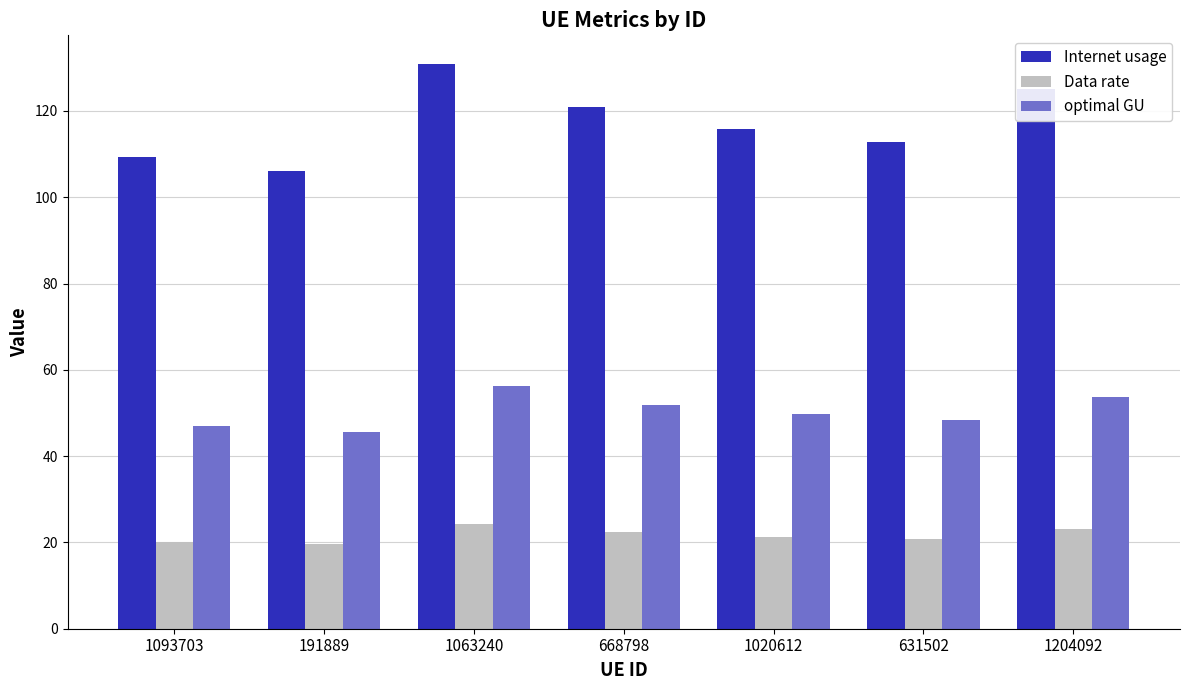

What is the sum of the optimal GU values at 191889 and 668798?

97.4